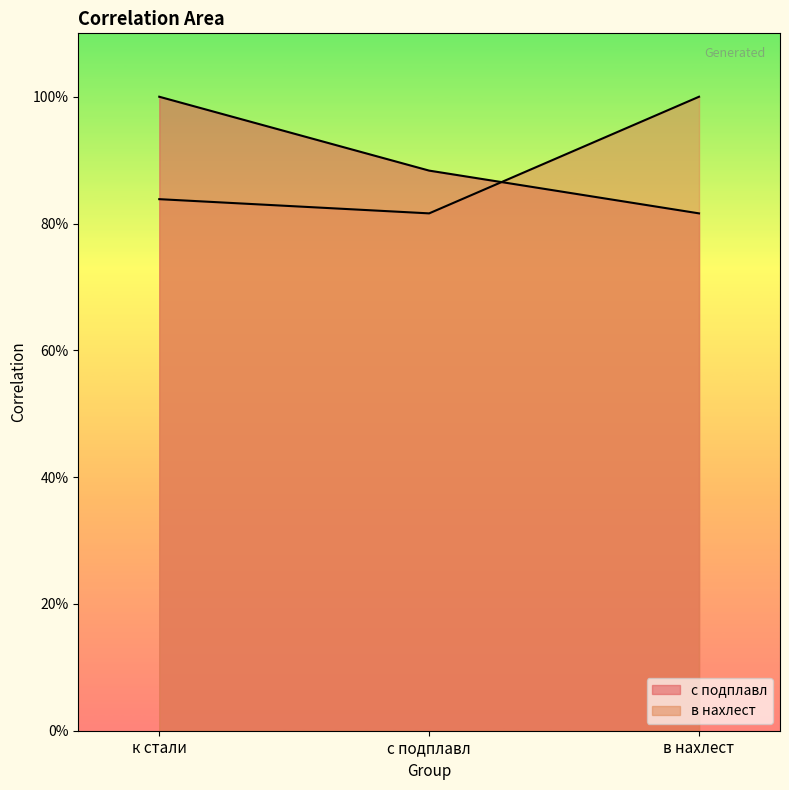

What is the total value across all series at в нахлест?

1.8